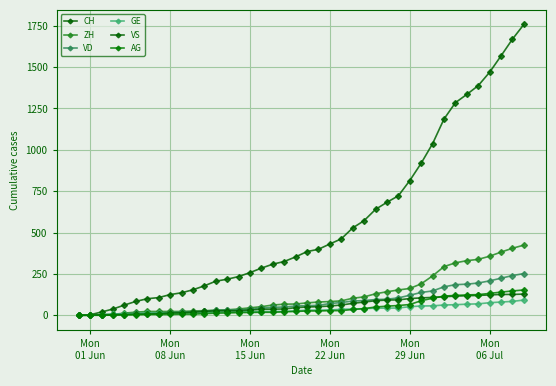

Count the number of categories in the chart.

40